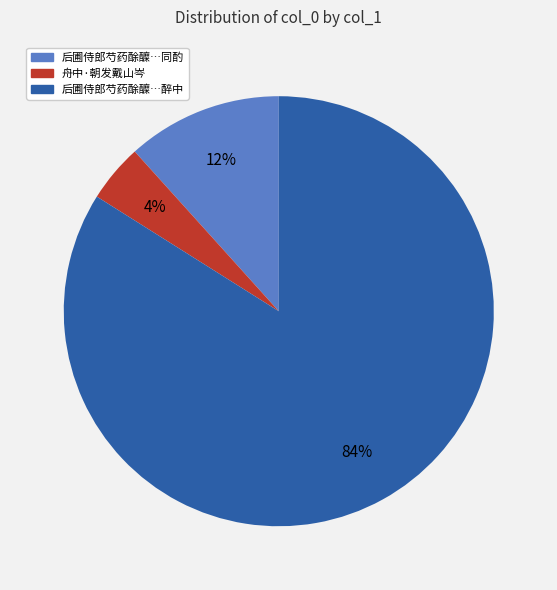

What is the largest slice in the pie chart?

后圃侍郎芍药酴醾…醉中